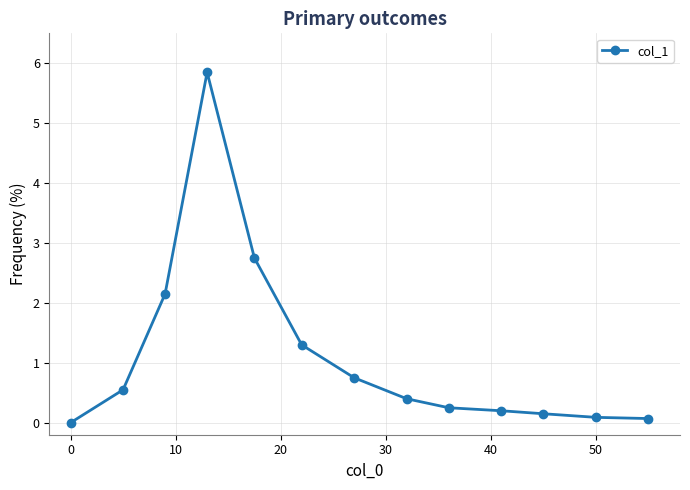

What is the sum of all values?

14.5